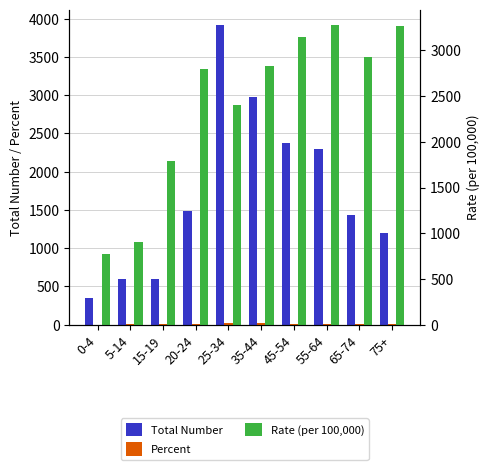

List the labels in order of Rate (per 100,000) value, smallest first.

0-4, 5-14, 15-19, 25-34, 20-24, 35-44, 65-74, 45-54, 75+, 55-64